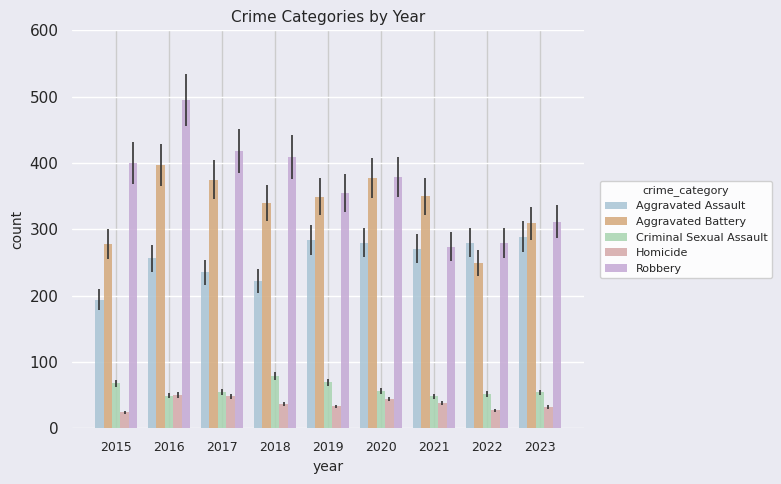

Which series has the largest total across all categories?

Robbery